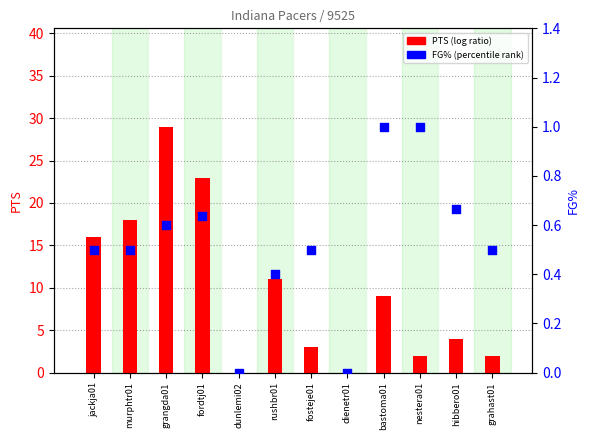

Which series has the largest Y range (max minus min)?

PTS